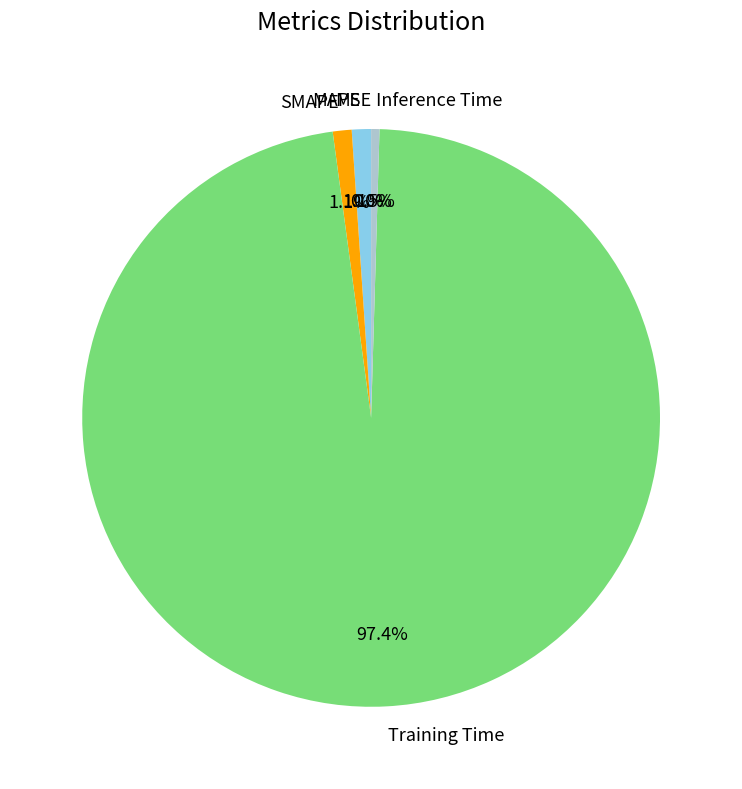

Is it true that Training Time is 97% of the pie?

True